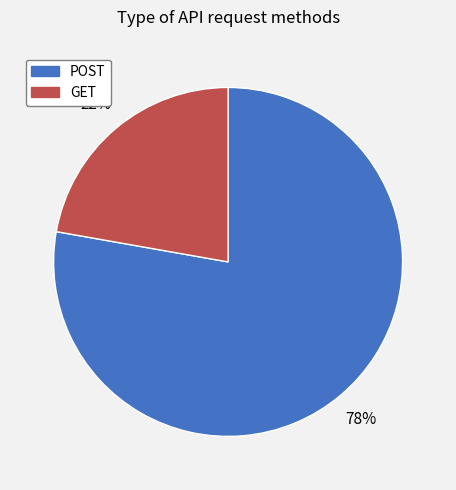

How many slices are in this pie chart?

2